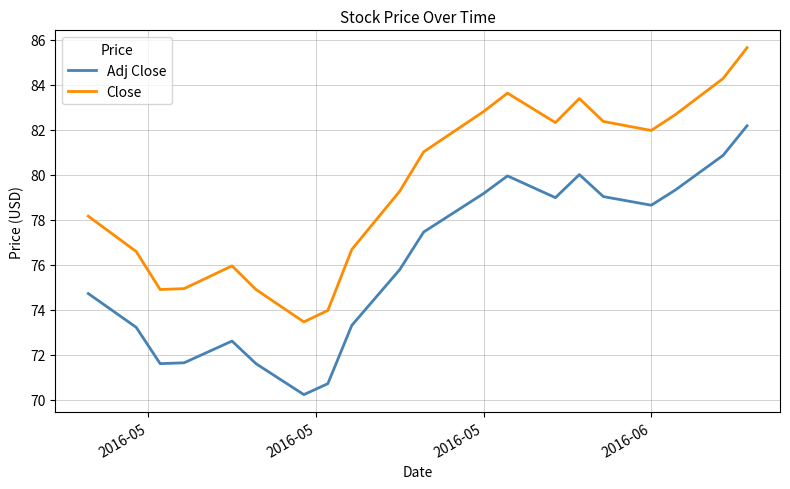

Which series has the largest total across all categories?

Close